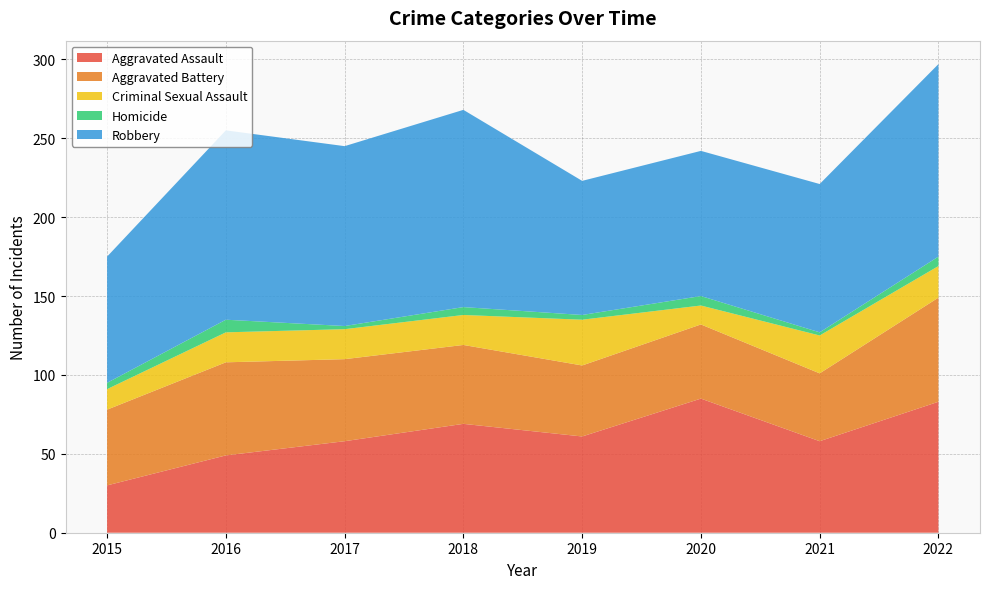

Reading left to right, extract all data points from this chart.

Aggravated Assault: 30	49	58	69	61	85	58	83
Aggravated Battery: 48	59	52	50	45	47	43	66
Criminal Sexual Assault: 13	19	19	19	29	12	24	20
Homicide: 4	8	2	5	3	6	2	6
Robbery: 80	120	114	125	85	92	94	122